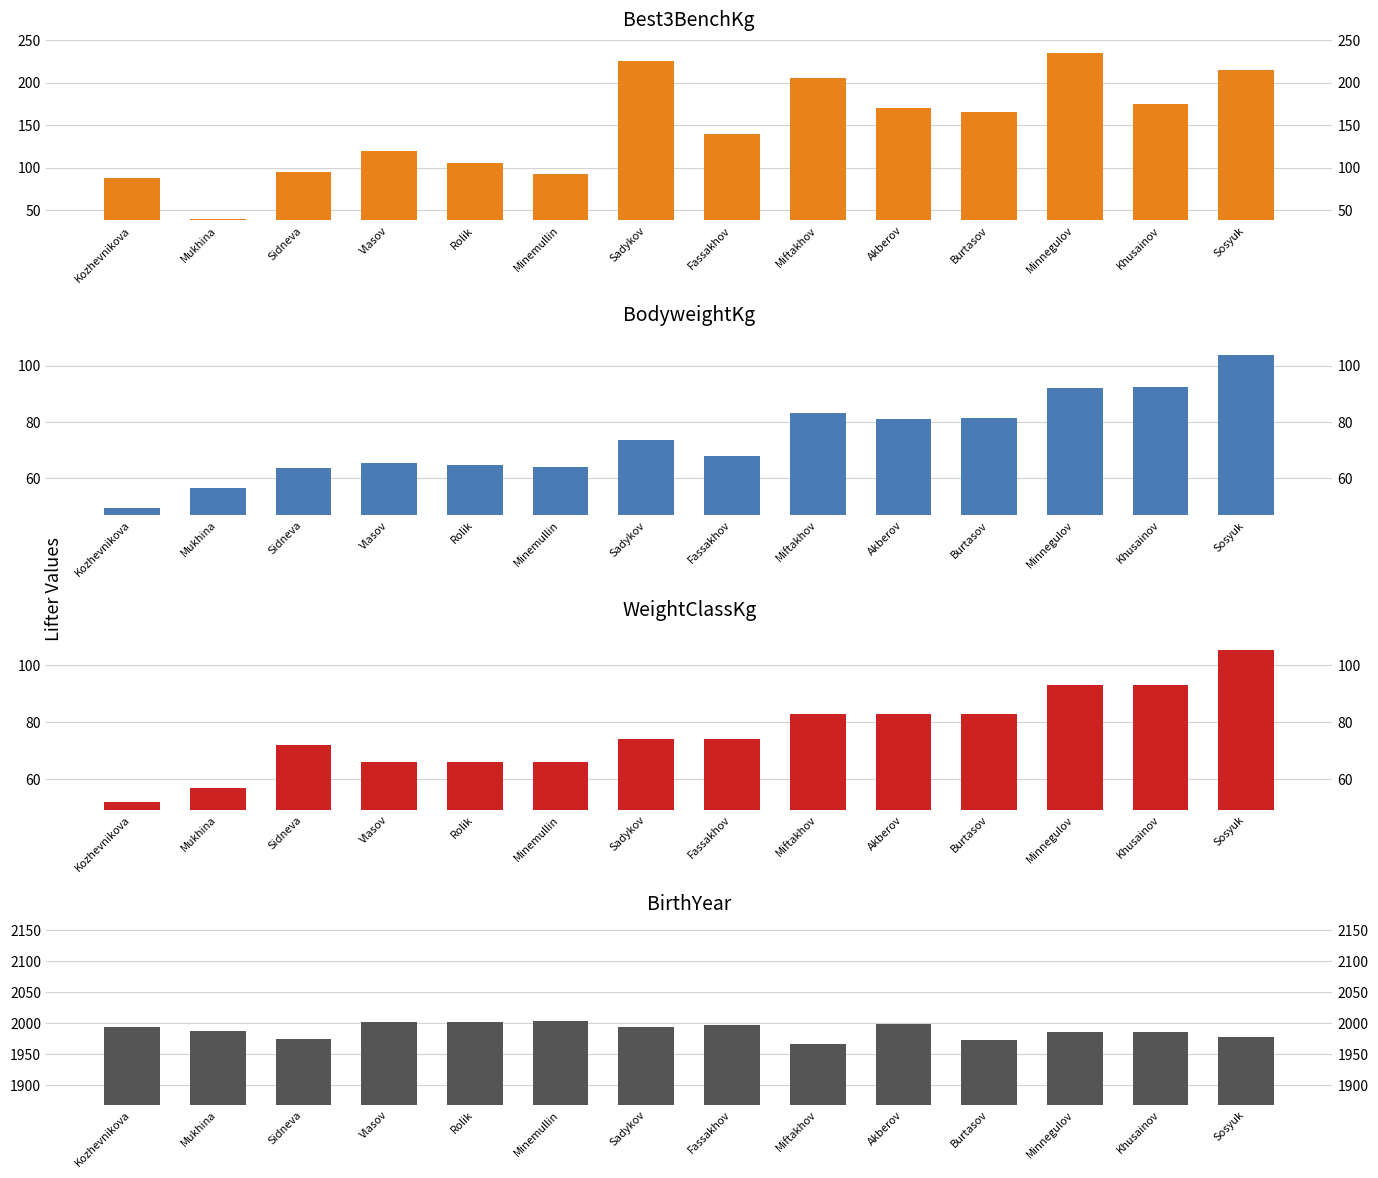

What is the label of the 12th bar from the left?

Minnegulov